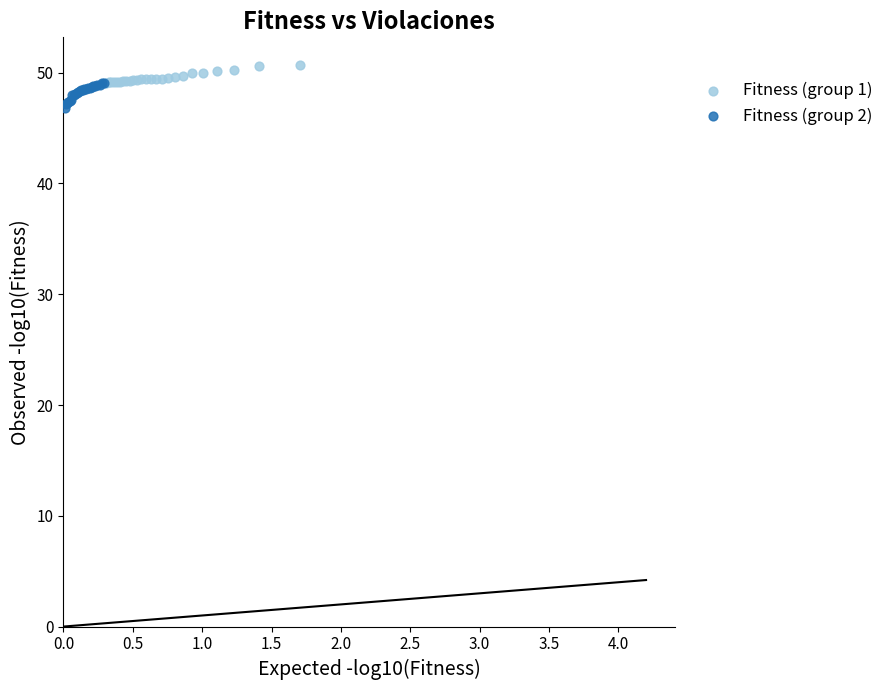

Which series contains the lowest Y value?

Fitness (group 2)